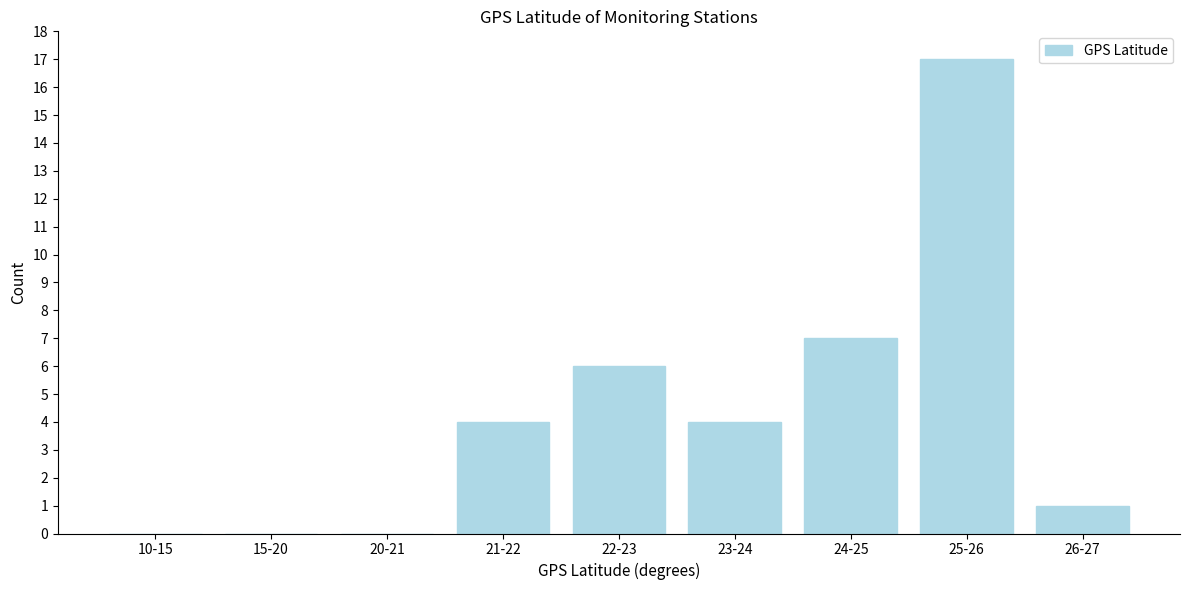

Reading left to right, list all the values displayed in this chart.

10-15=0	15-20=0	20-21=0	21-22=4	22-23=6	23-24=4	24-25=7	25-26=17	26-27=1